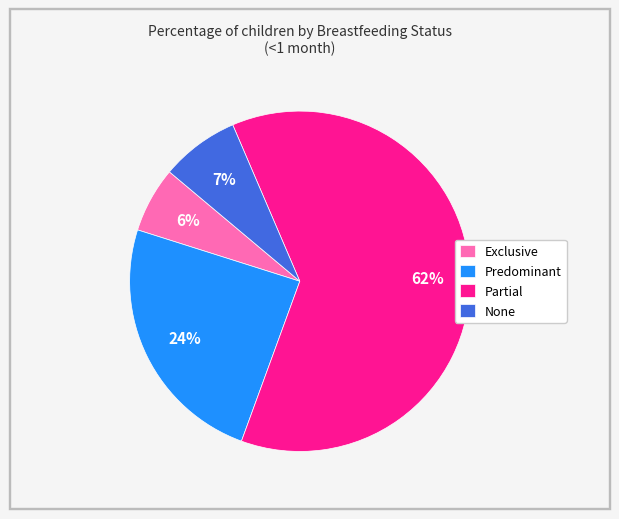

Which slice is the largest?

Partial